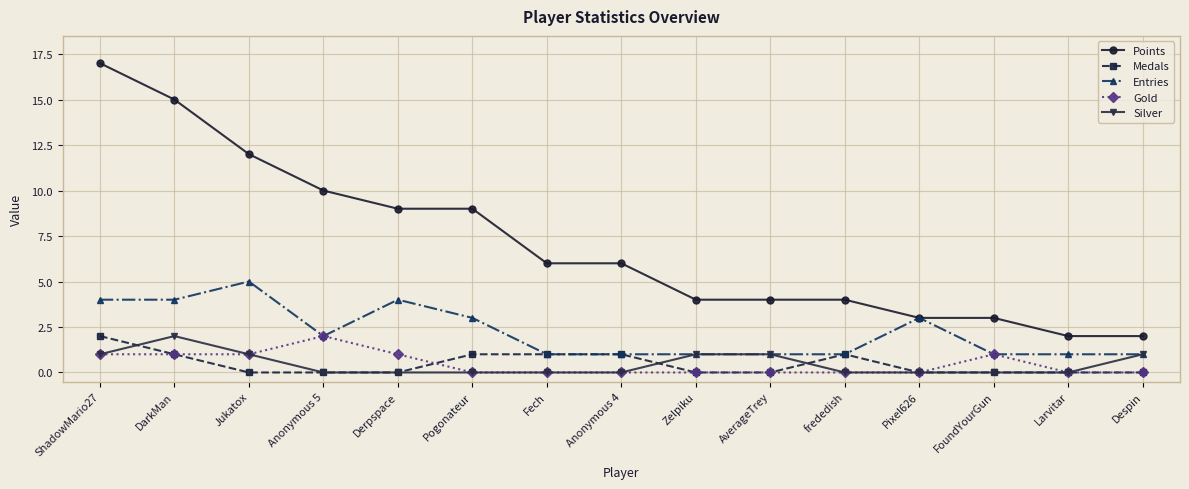

How many Medals values are between 0 and 1?

14